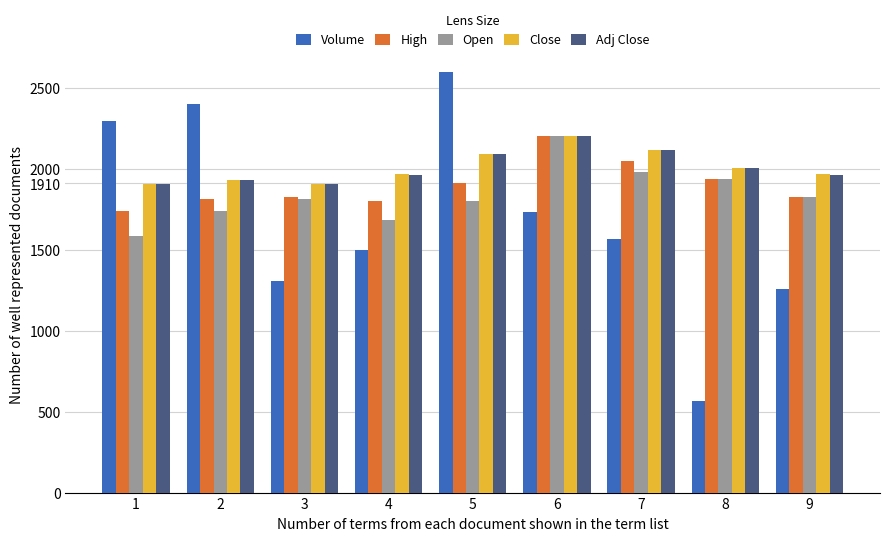

Is the value of Volume at 9 greater than the value of Close at 1?

No